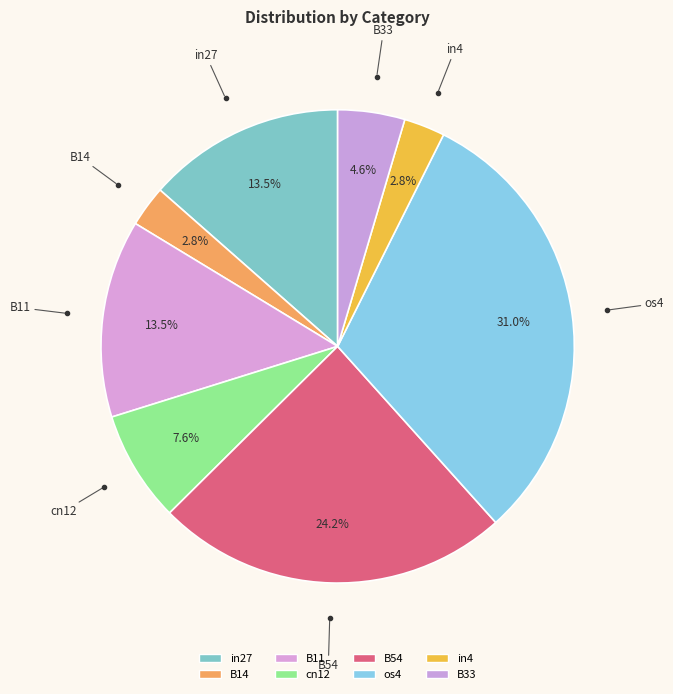

How many slices are in this pie chart?

8